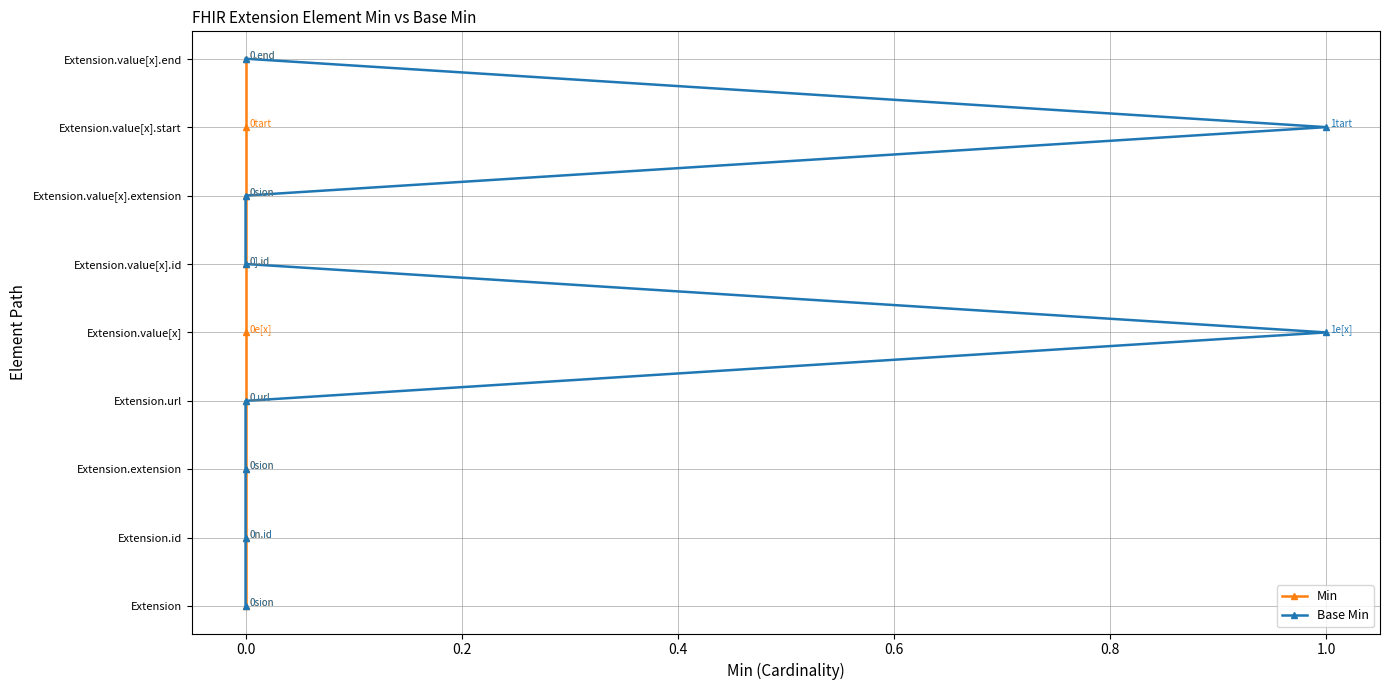

Is it true that Base Min equals 1 at 0.0?

True